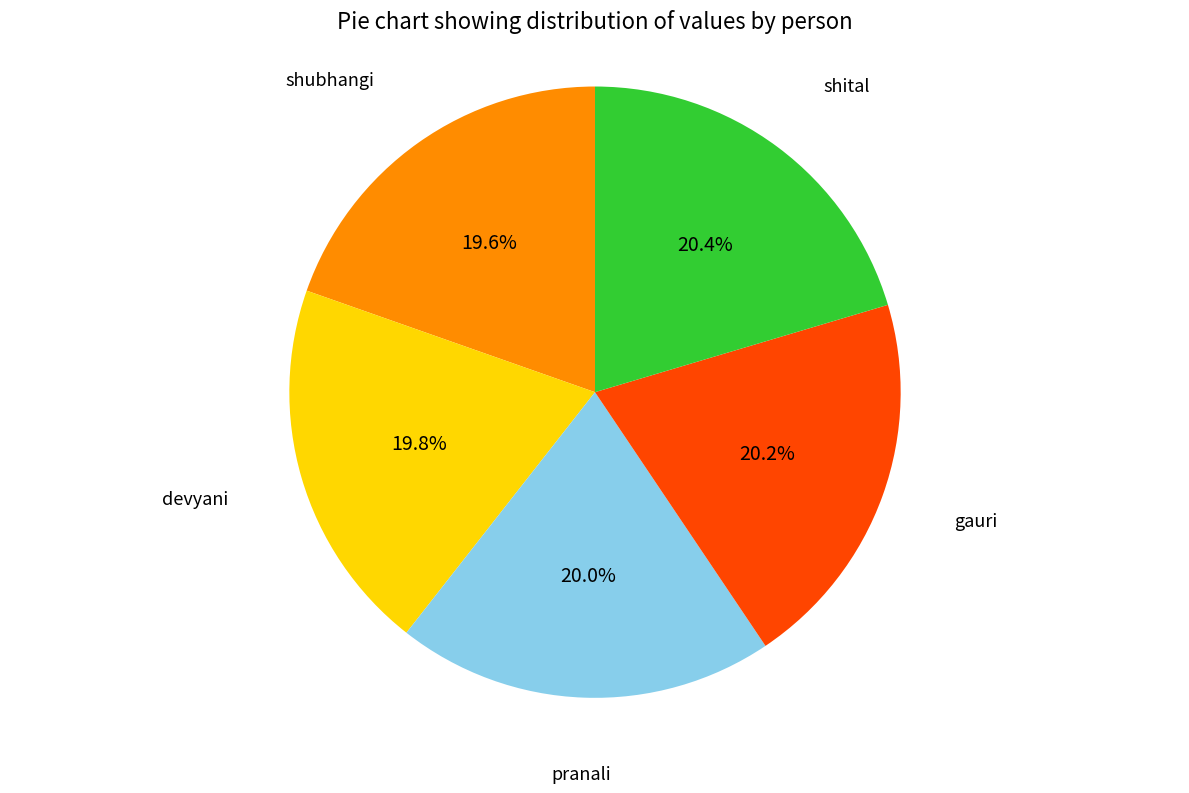

Does gauri account for over 50% of the chart?

No